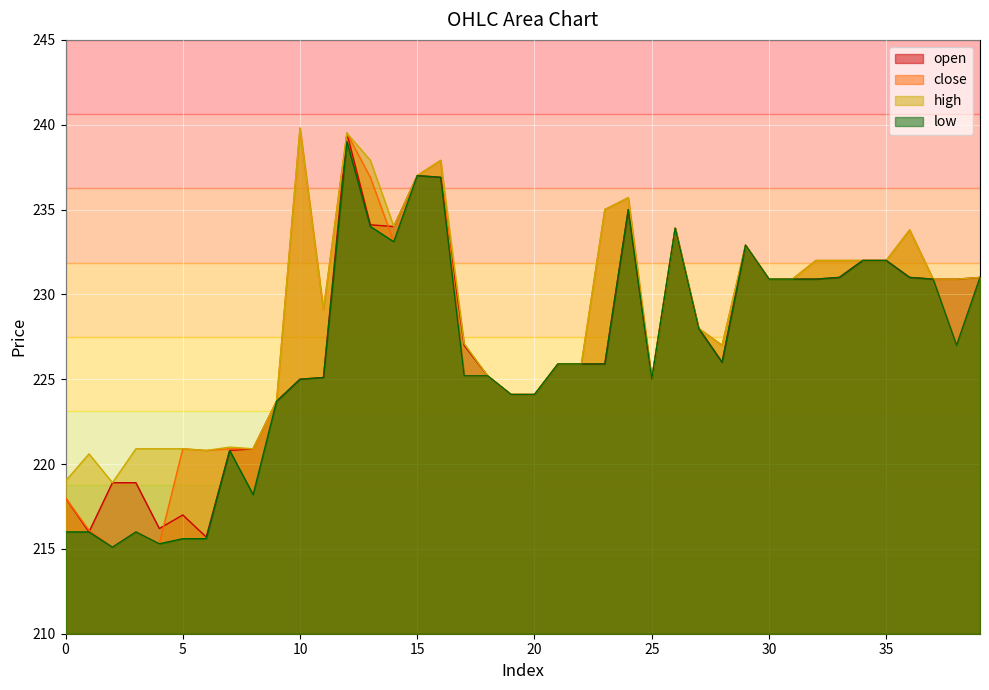

What is the difference between the open values at 11 and 6?

9.4